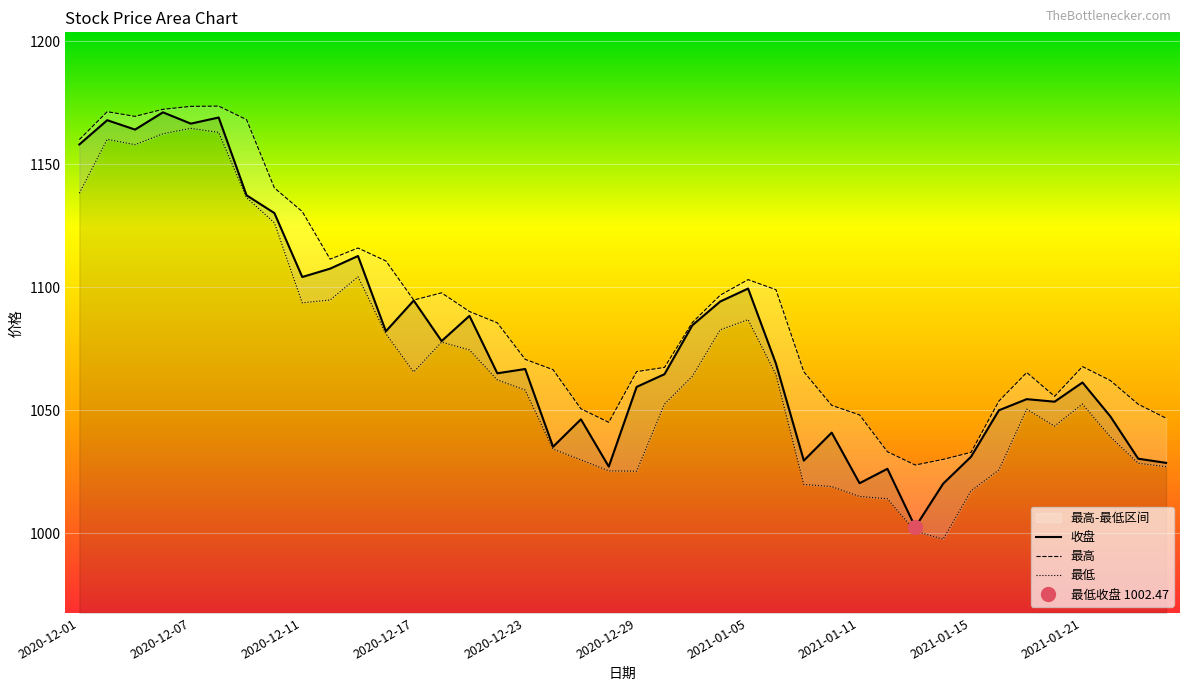

What is the maximum value shown in the chart?

1173.7